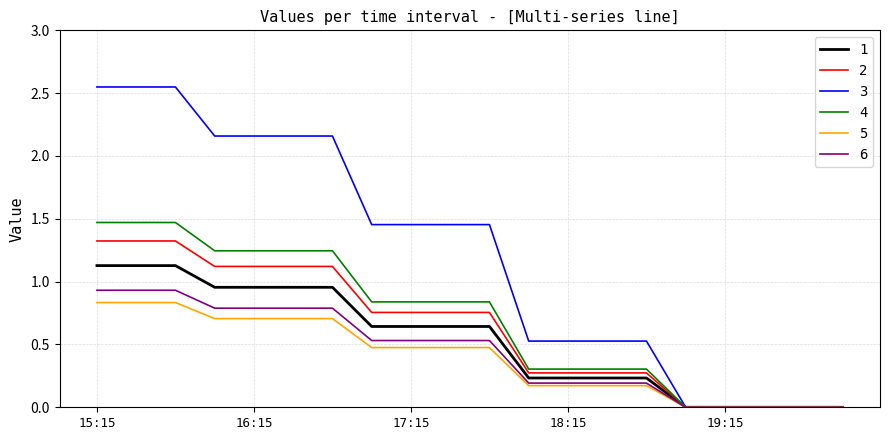

Which series has the widest spread of values?

3